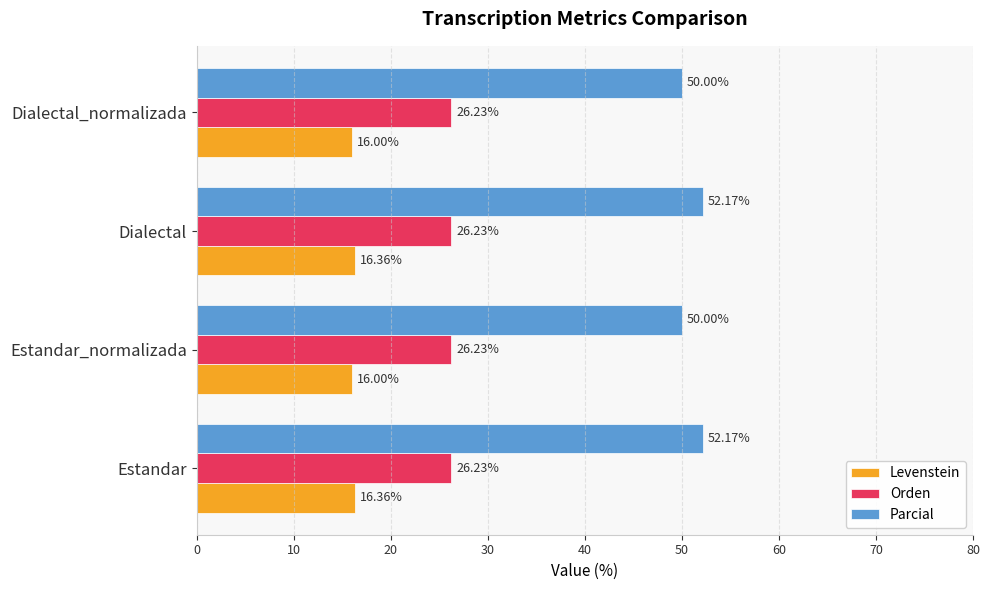

Which series has the largest total across all categories?

Parcial